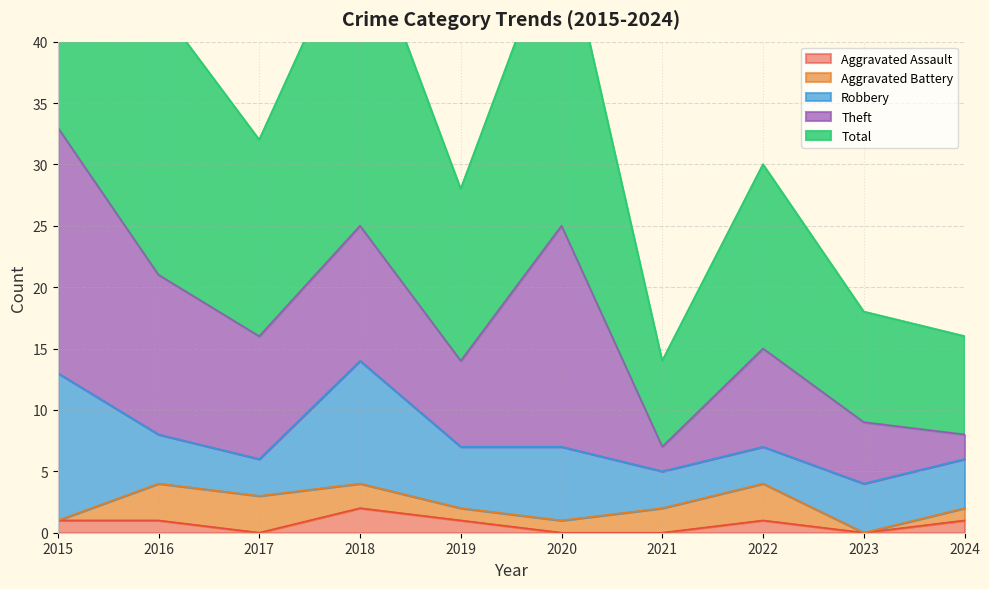

At which category is the sum across all series the highest?

2015